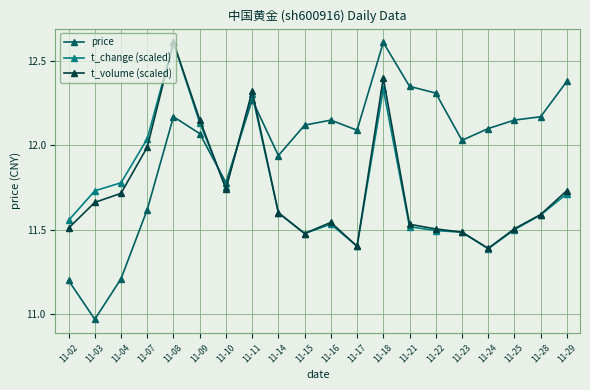

At which label is price closest to 11?

11-03